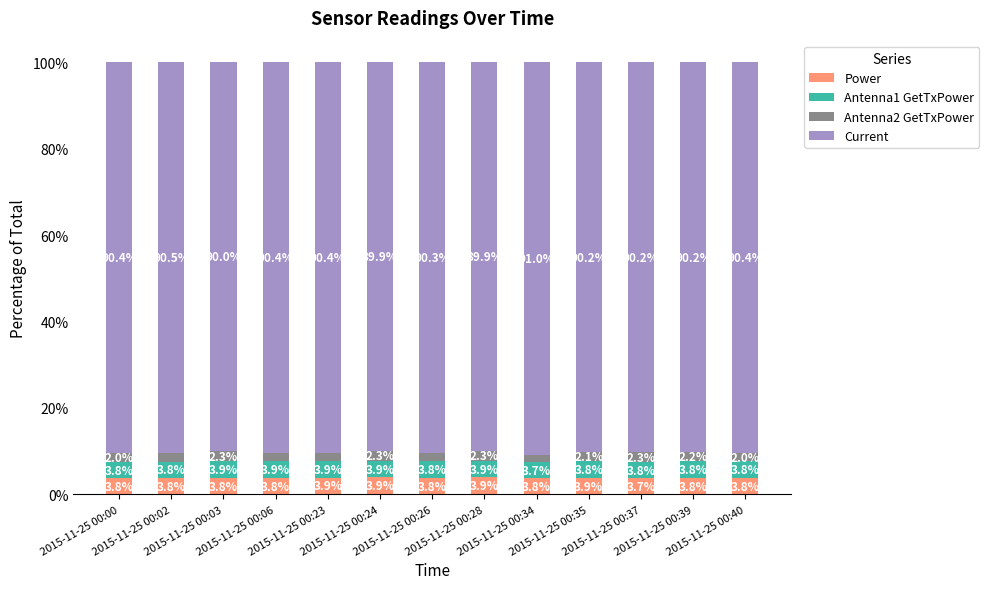

Count the Power values in the range 3 to 4.

13